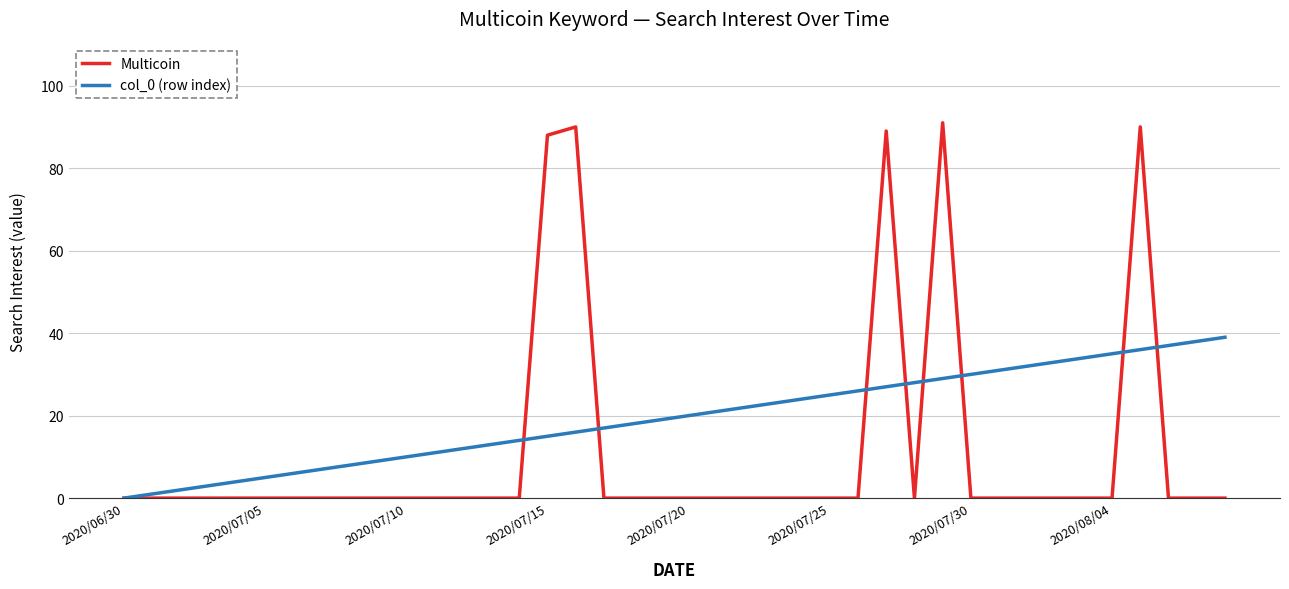

Rank the series by their average value, from highest to lowest.

col_0 (row index), Multicoin